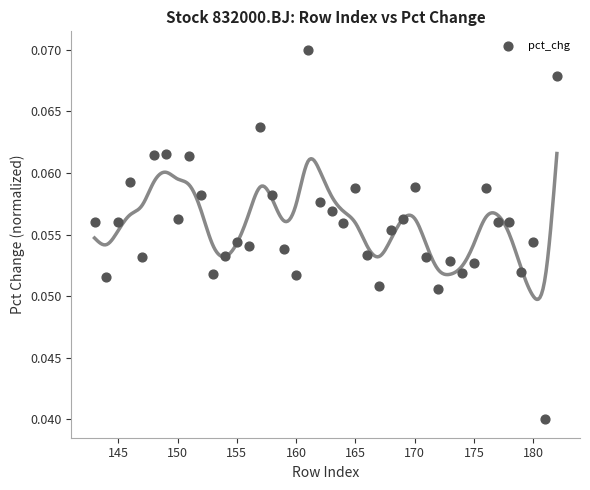

What is the range of X values (max minus min)?

39.0